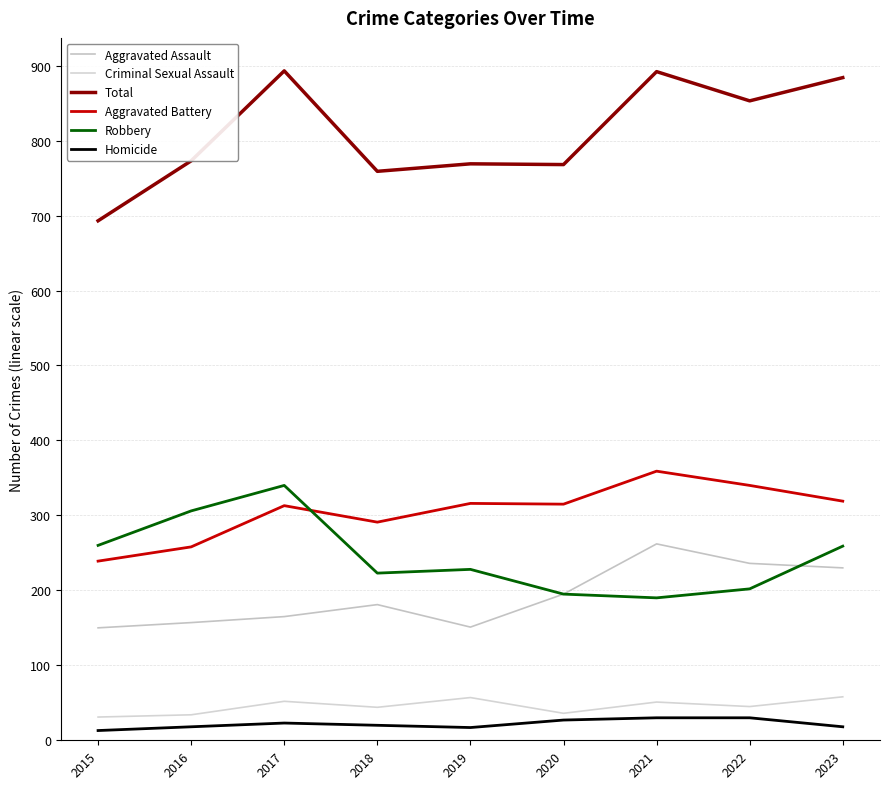

Which series has the largest range (max minus min)?

Total